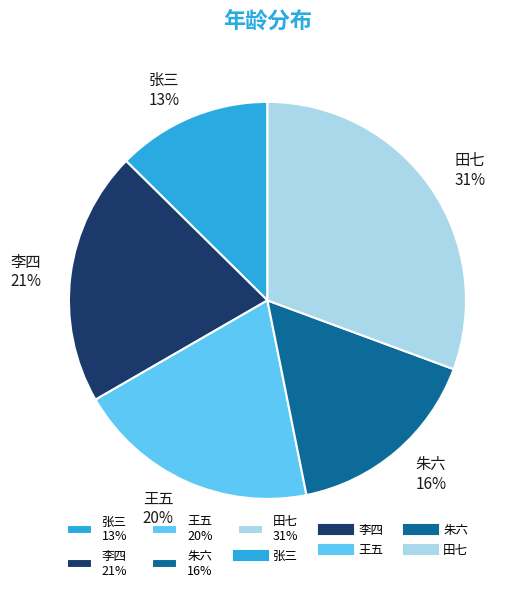

Which slice is the largest?

田七